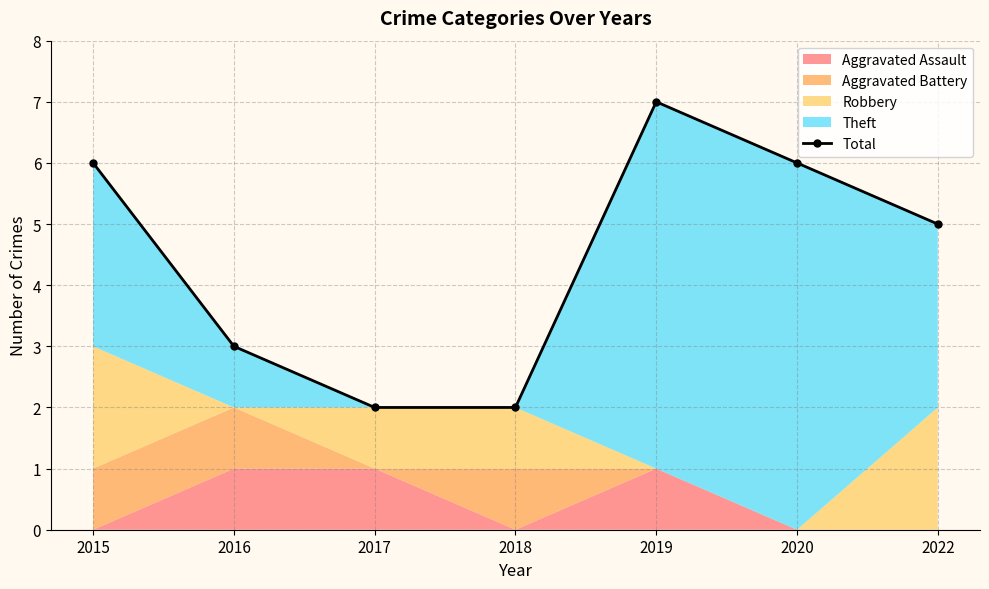

At which category does the data reach its first local peak?

2019